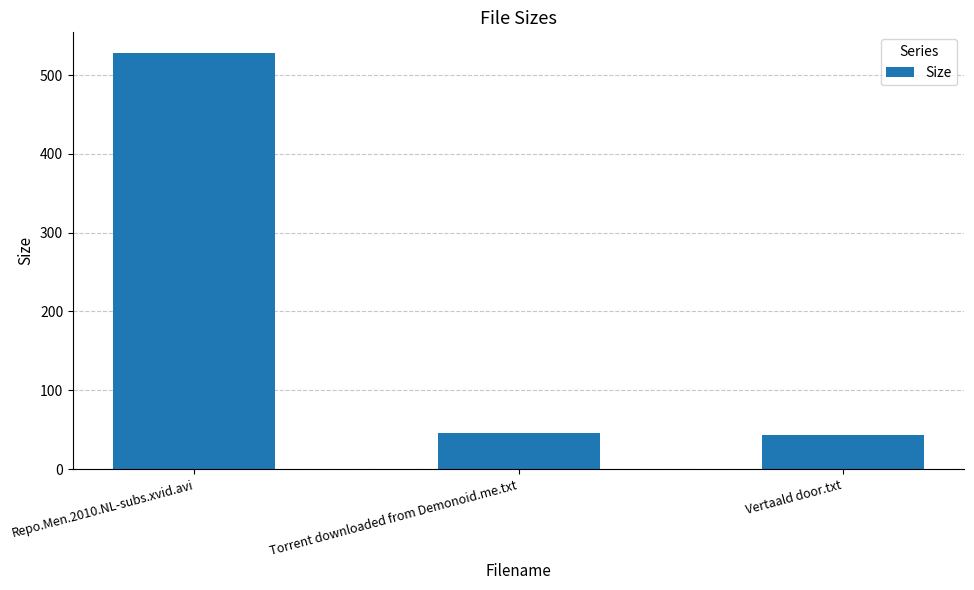

What is the difference between the values at Torrent downloaded from Demonoid.me.txt and Repo.Men.2010.NL-subs.xvid.avi?

481.8